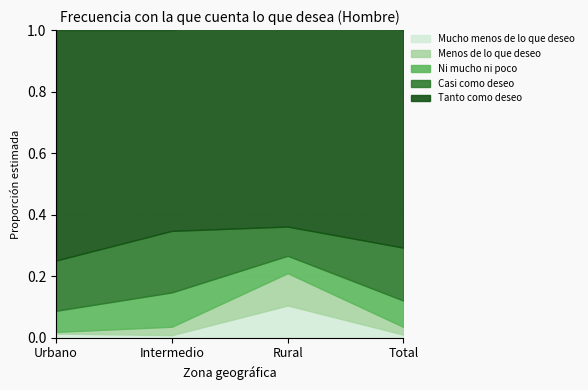

True or false: Ni mucho ni poco and Menos de lo que deseo cross at least once.

True